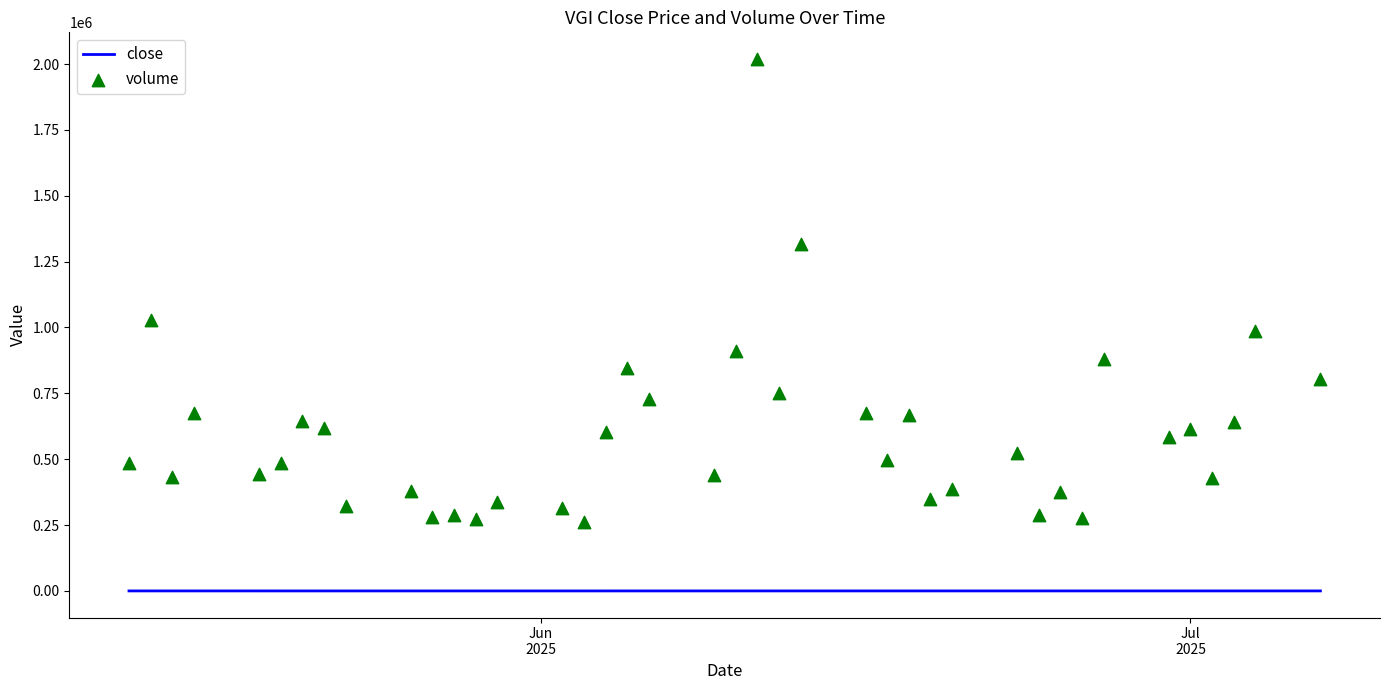

Which series reaches the maximum Y coordinate?

volume